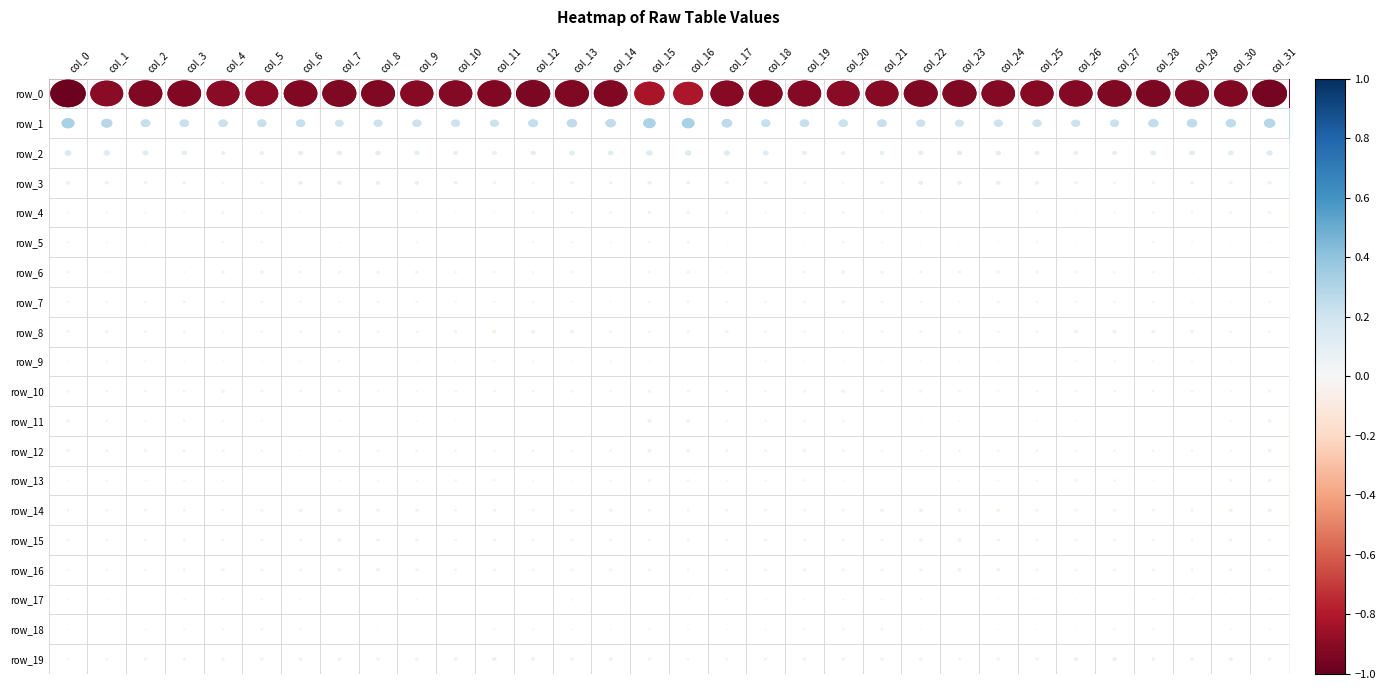

What is the difference between the highest and lowest values at col_27?

1.2